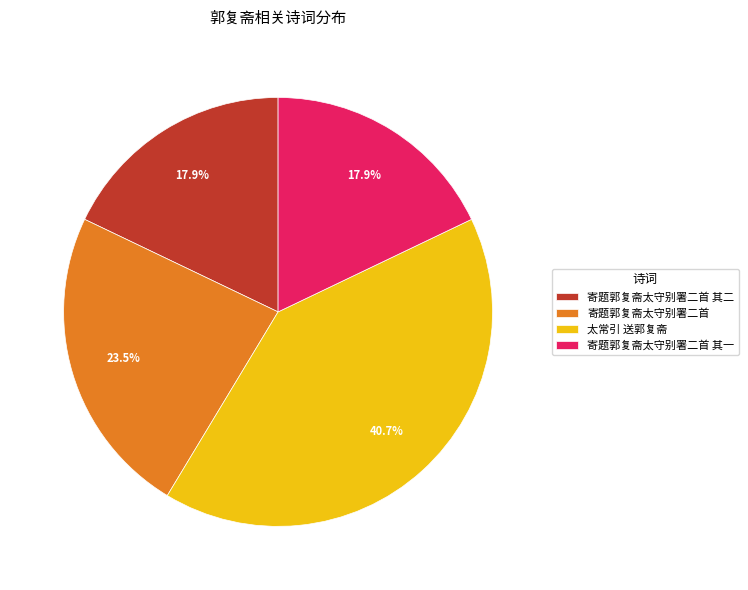

What is the largest slice in the pie chart?

太常引 送郭复斋